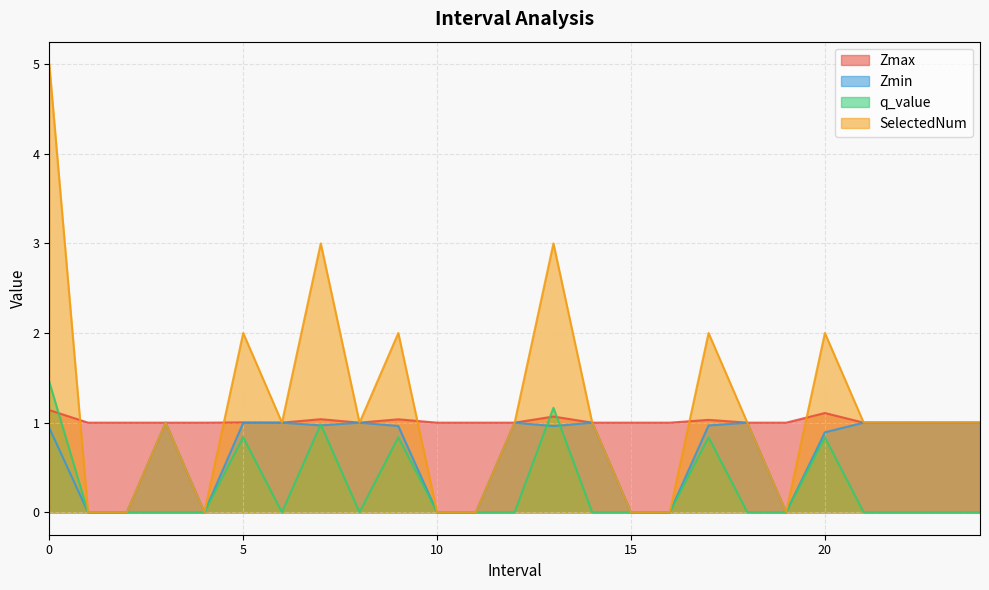

The value of q_value at 13.0 is 0.3. True or false?

False